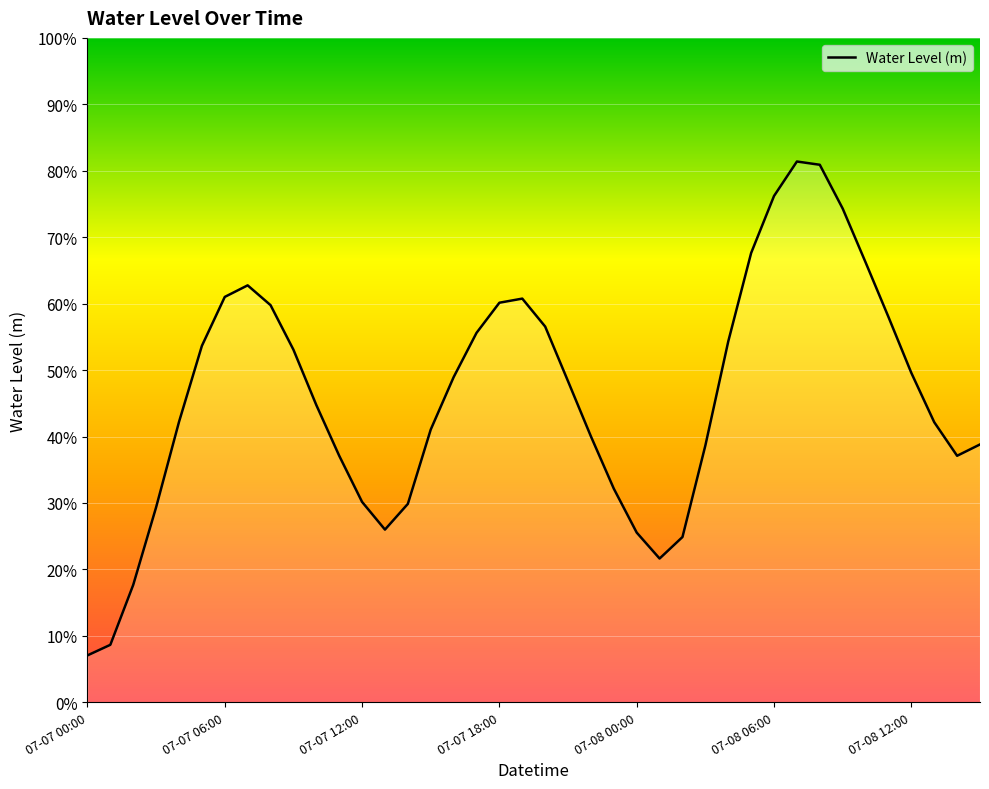

Does the chart display data point markers on the line(s)?

No